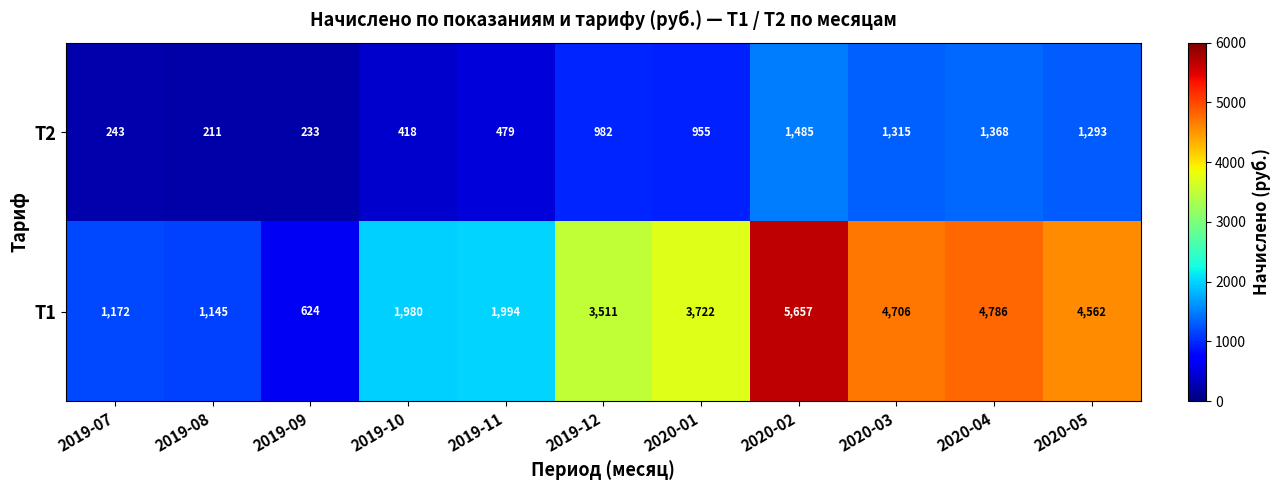

Reading left to right, extract all data points from this chart.

Т2: 2019-07=243	2019-08=211	2019-09=233	2019-10=418	2019-11=479	2019-12=982	2020-01=955	2020-02=1485	2020-03=1315	2020-04=1368	2020-05=1293
Т1: 2019-07=1172	2019-08=1145	2019-09=624	2019-10=1980	2019-11=1994	2019-12=3511	2020-01=3722	2020-02=5657	2020-03=4706	2020-04=4786	2020-05=4562